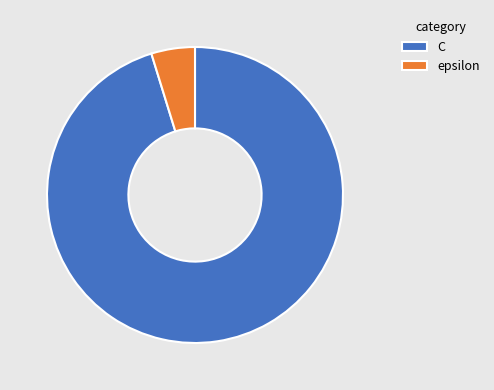

Is the sum of C and epsilon greater than half?

Yes